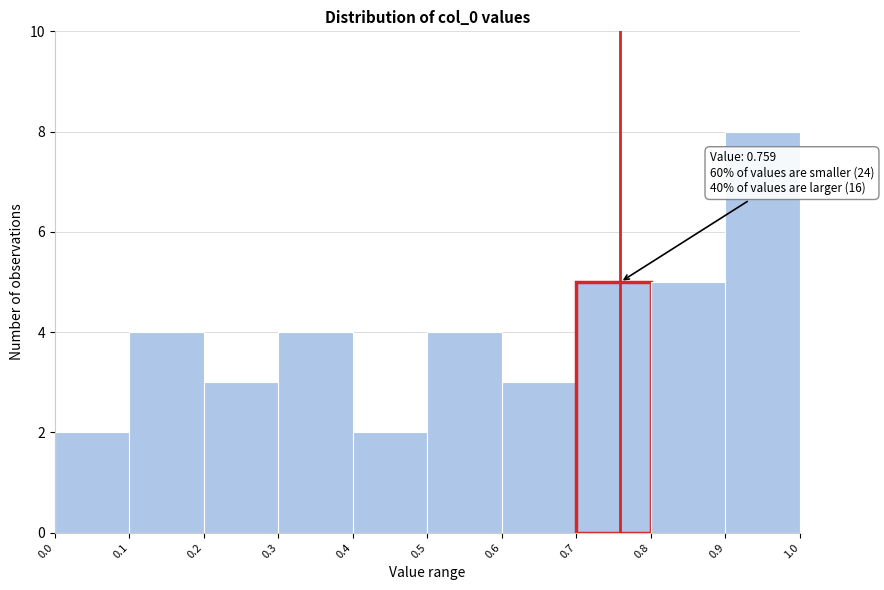

Over which range of the x-axis is the bar tallest?

0.9 to 1.0